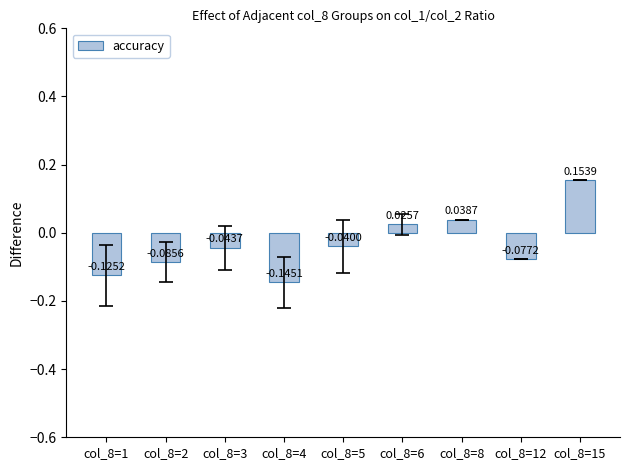

What is the change in value from col_8=2 to col_8=6?

+0.1